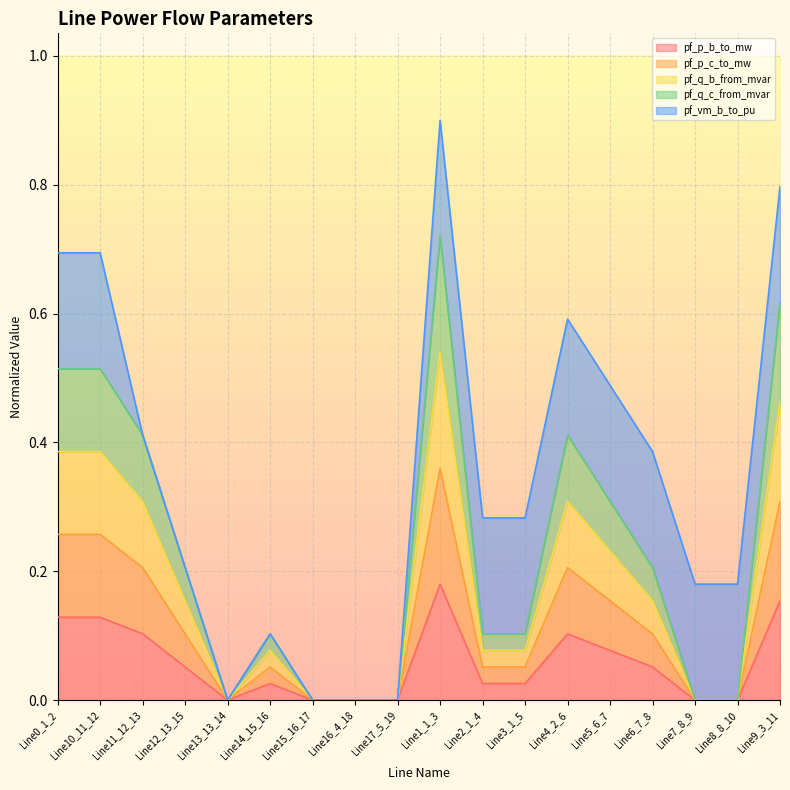

The value of pf_p_b_to_mw at Line11_12_13 is 0.1. True or false?

True